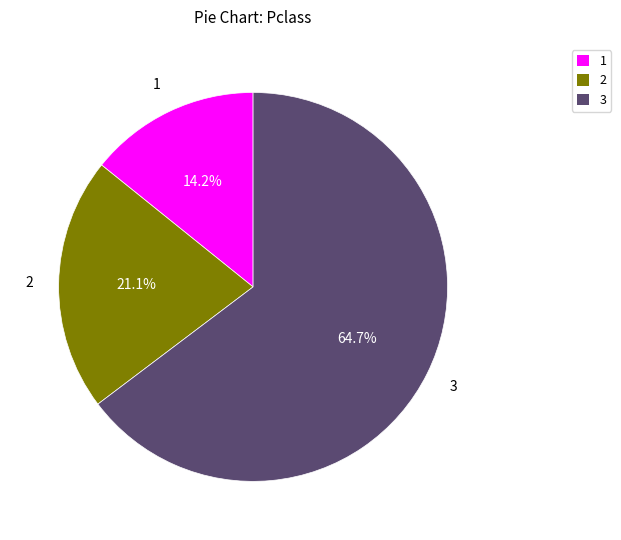

Which category accounts for the majority?

3